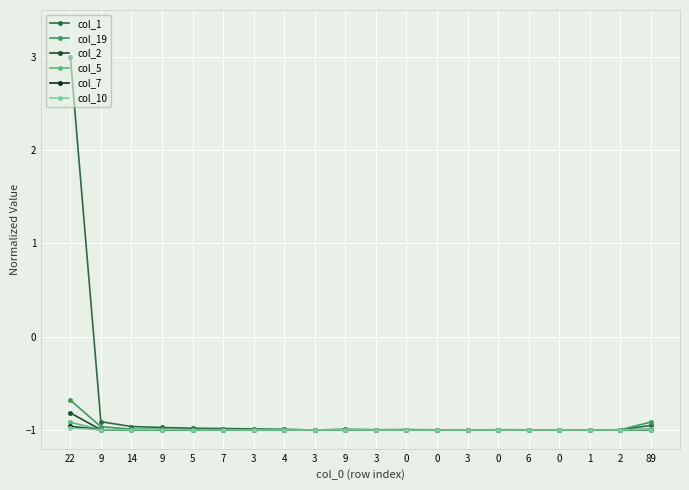

At which category is the sum across all series the highest?

22